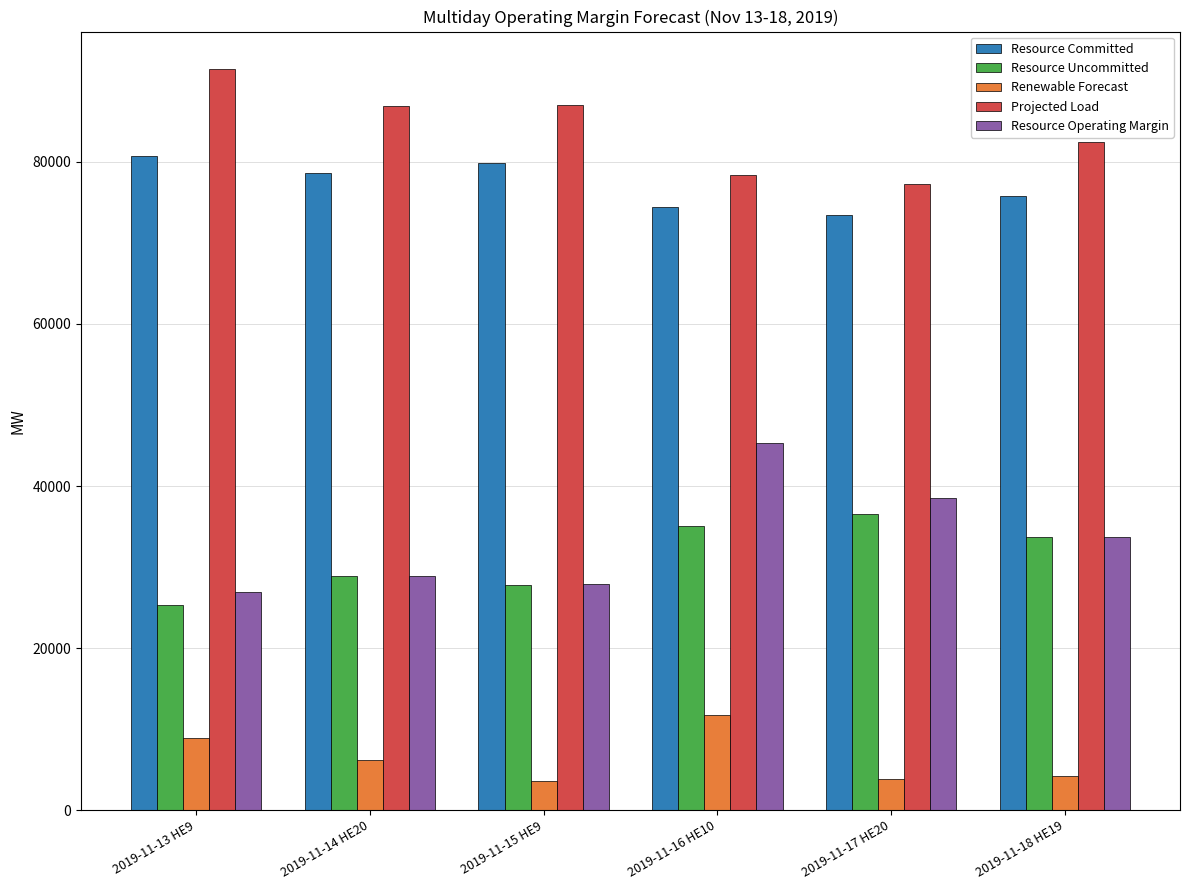

Which series has the largest range (max minus min)?

Resource Operating Margin